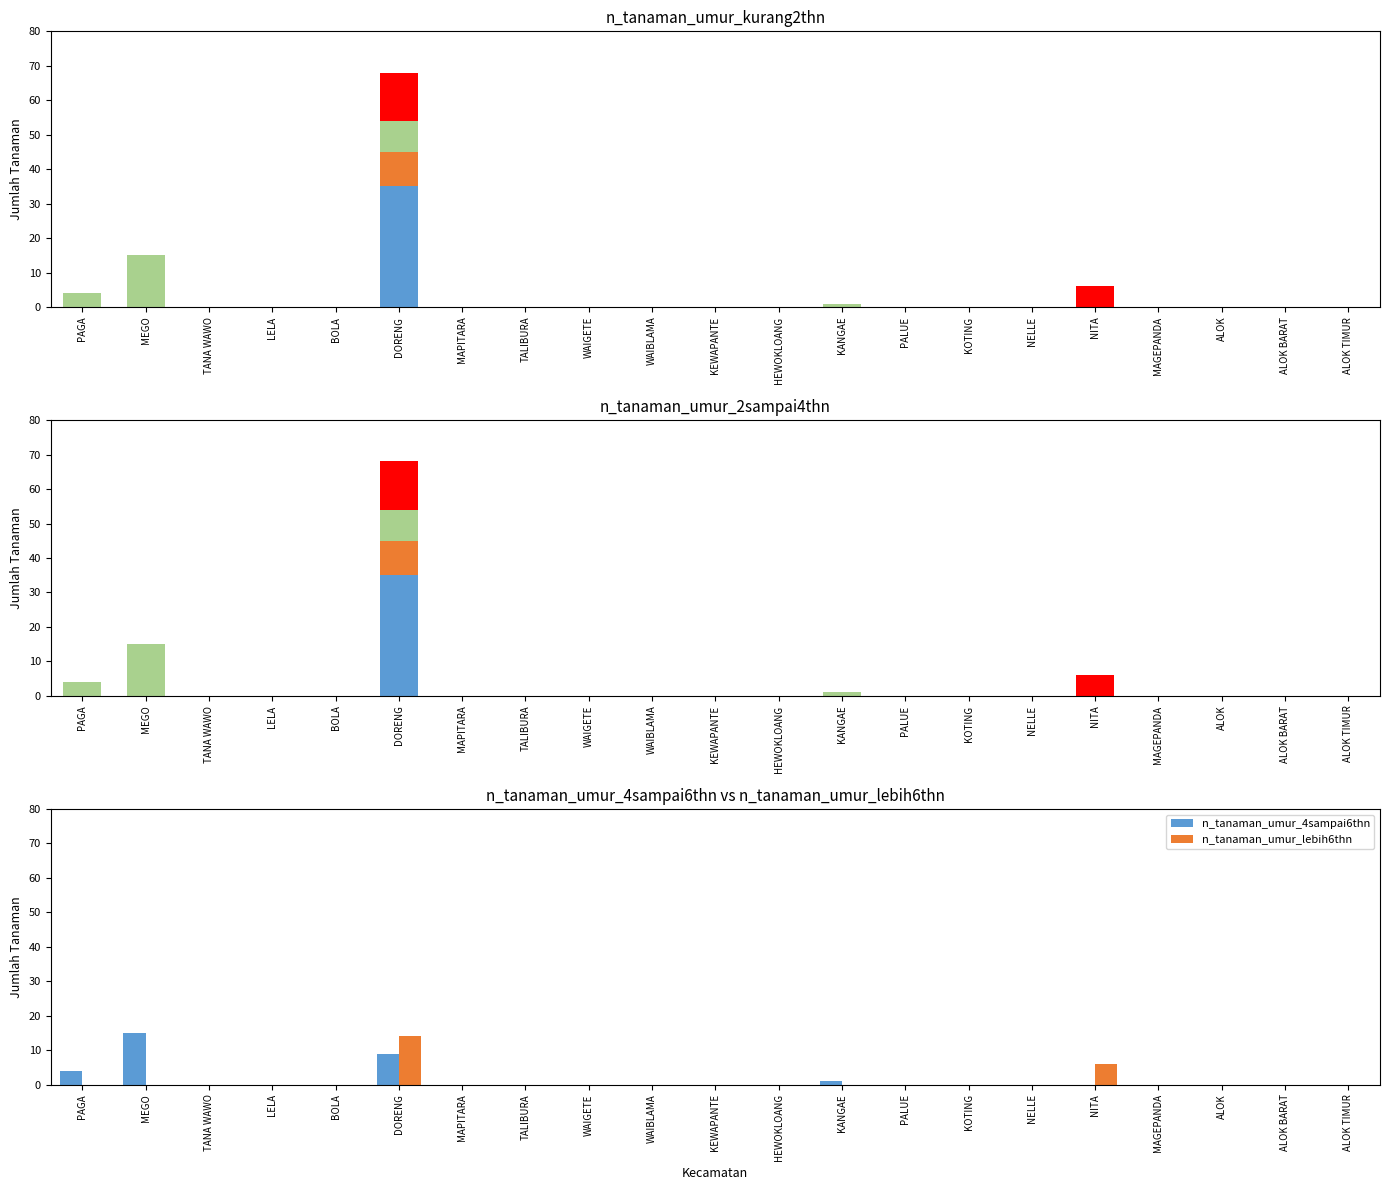

What is the sum of all n_tanaman_umur_kurang2thn values?

35